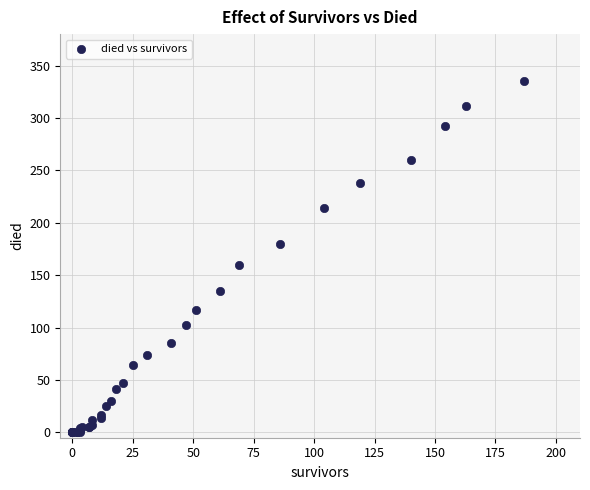

What Y value in the scatter plot is closest to 167?

160